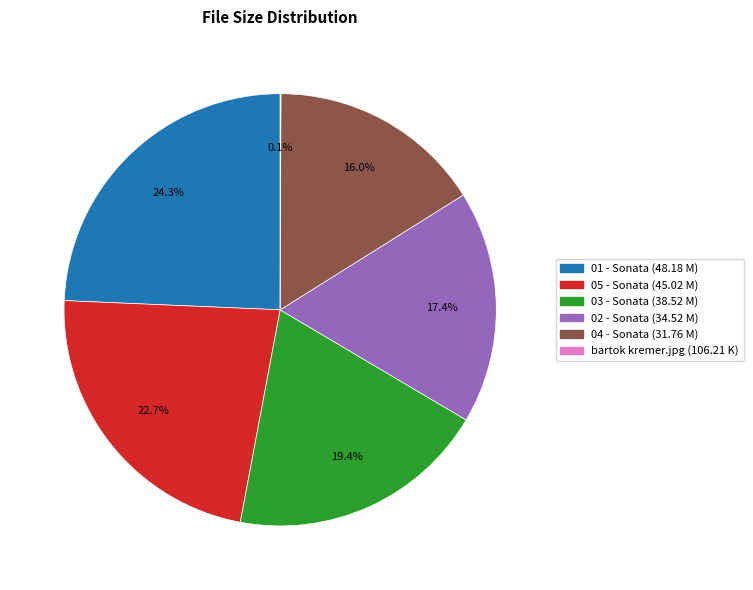

Does any single category account for the majority?

No